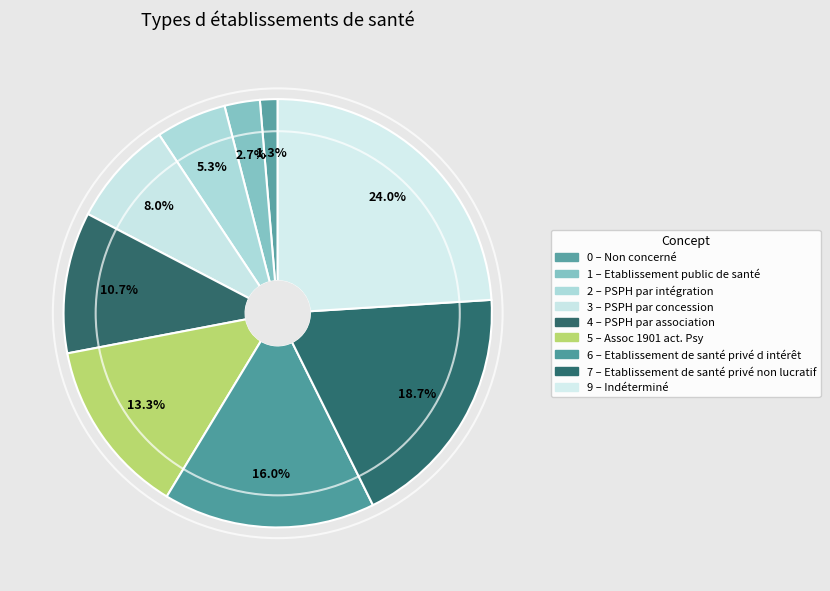

How many slices are in this pie chart?

9